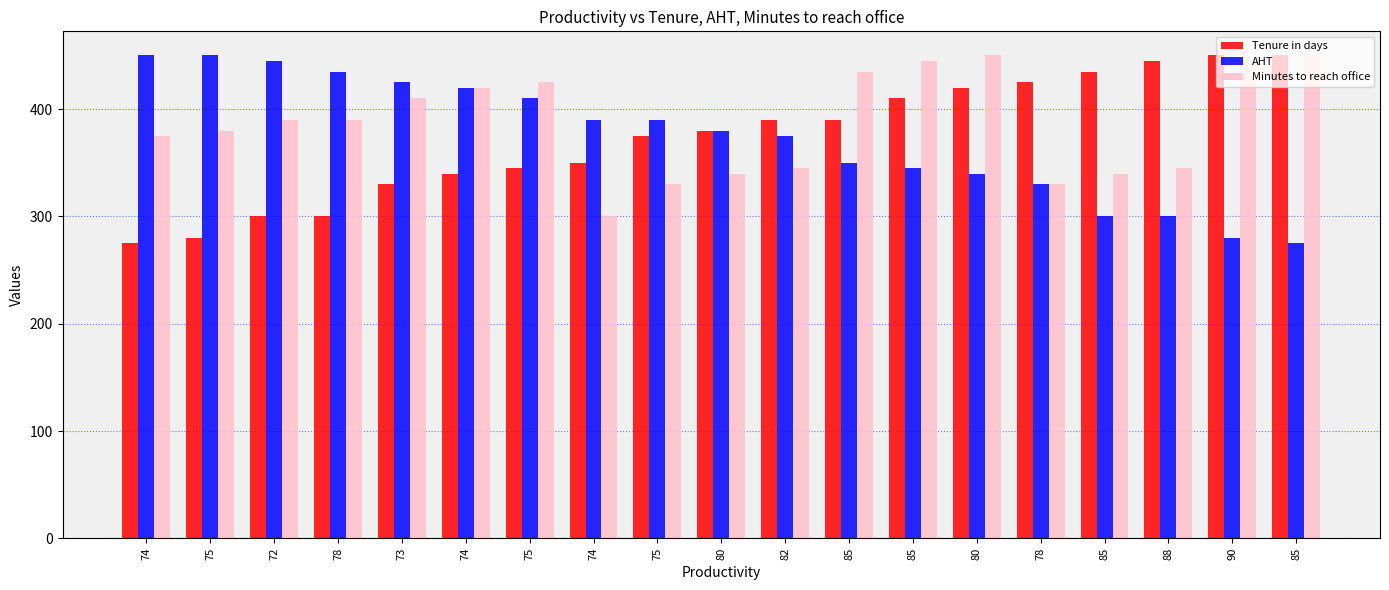

What is the minimum value for AHT?

275